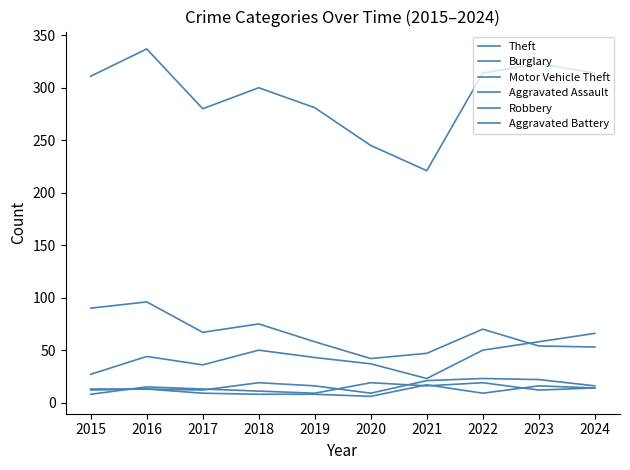

What is the value of the Motor Vehicle Theft point at the 1st from the left?

27